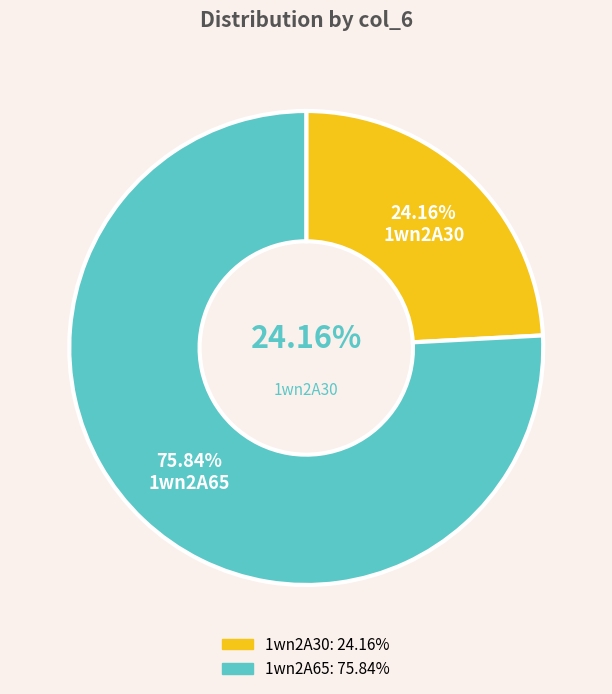

Is it true that 1wn2A65 is 76% of the pie?

True